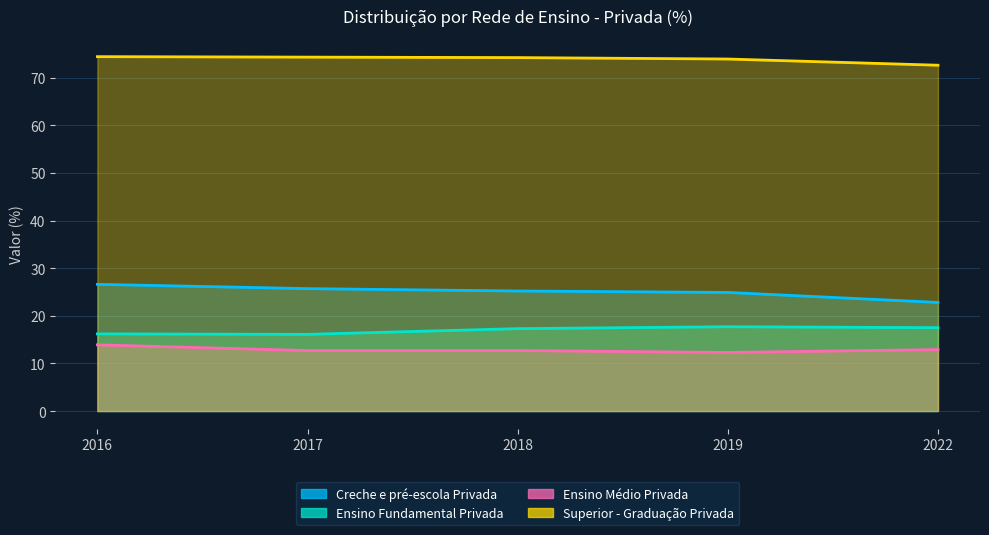

True or false: Ensino Médio Privada and Creche e pré-escola Privada intersect in this chart.

False